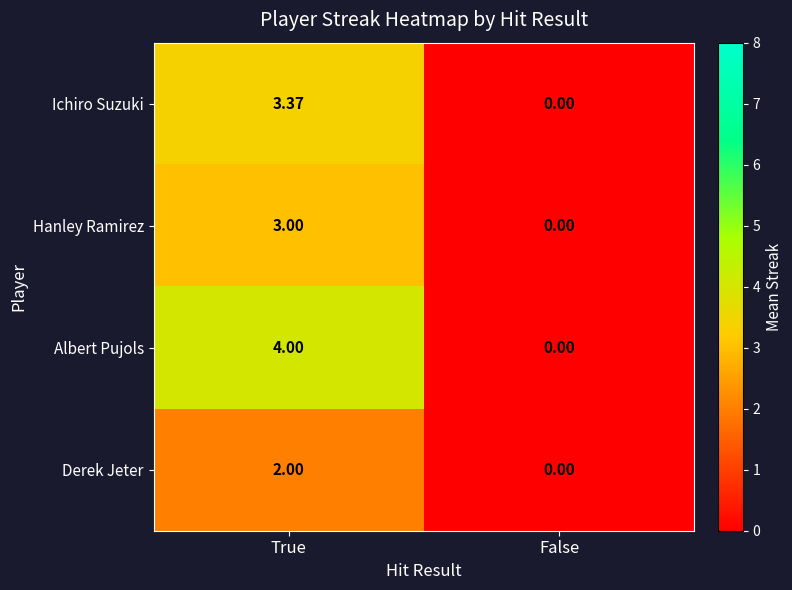

Between True and False, which series saw the biggest shift?

Albert Pujols